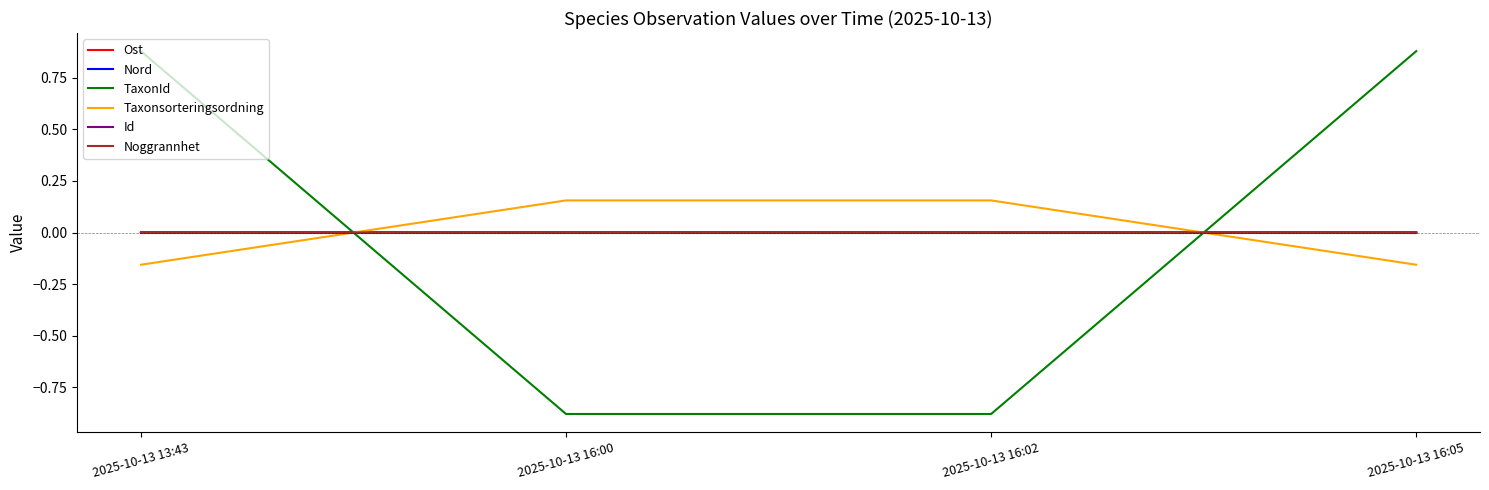

True or false: TaxonId and Noggrannhet cross at least once.

True